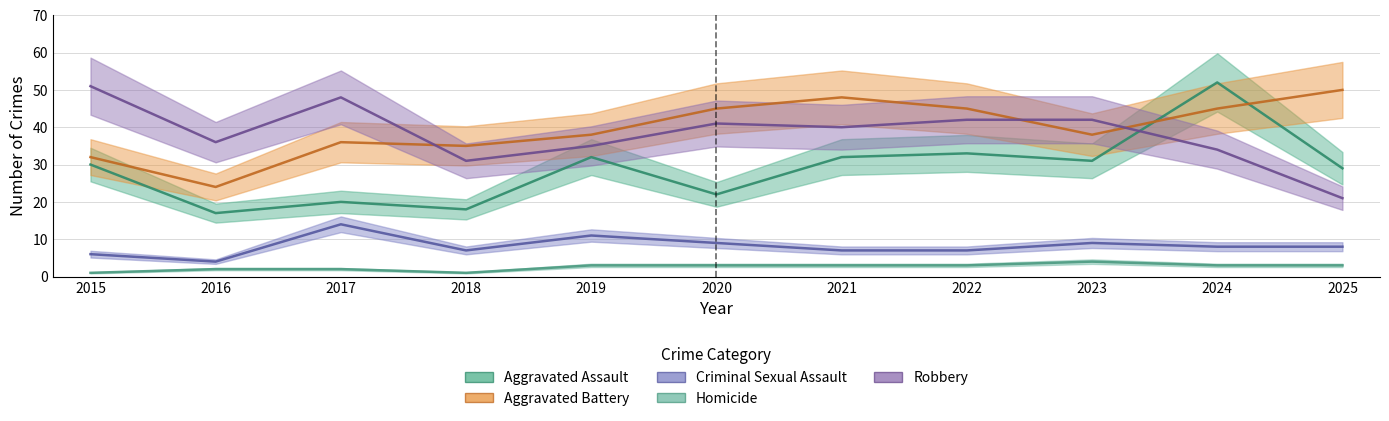

Does the chart have visible grid lines?

Yes